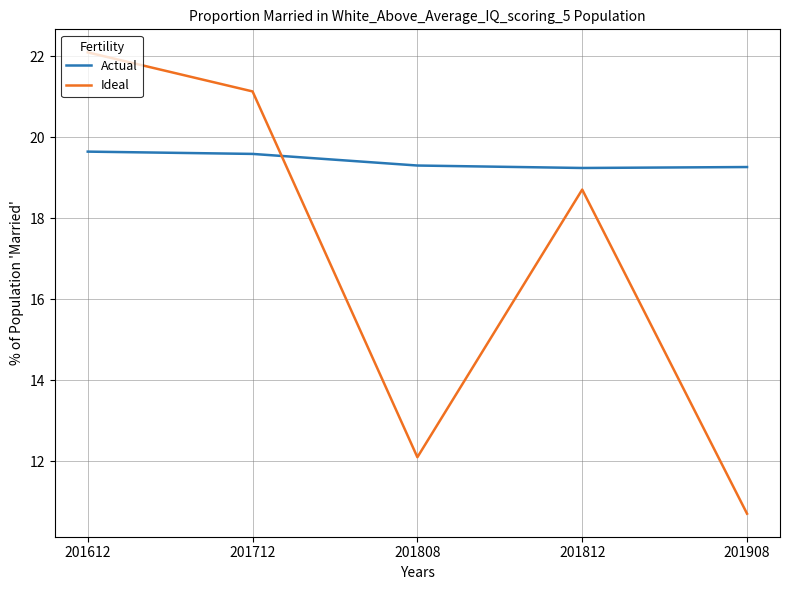

After their last crossing, which series has the higher values: Ideal or Actual?

Actual